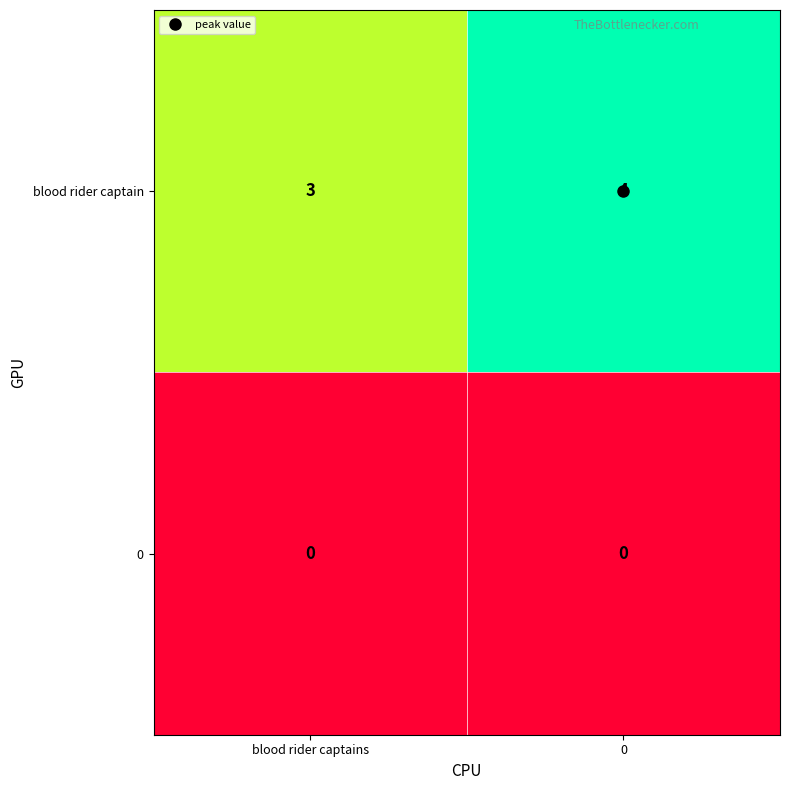

Which series changed the most between blood rider captains and 0?

blood rider captain